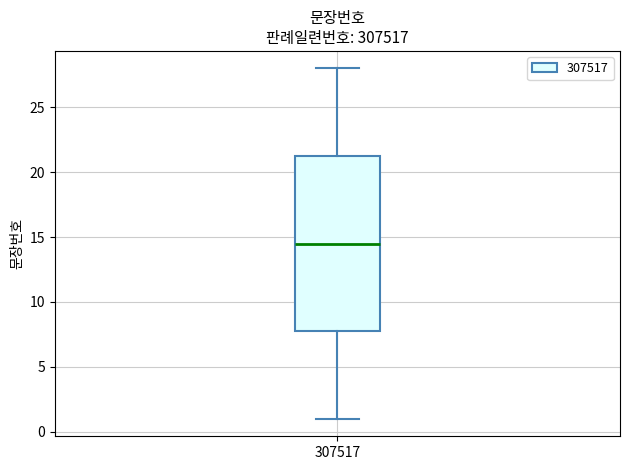

Read this box plot against the y-axis: the position of the median line, the range covered by the box, and the ends of both whiskers. The values are not printed on the chart, so give them approximately, as read against the axis.

median 14.5, box 8.0 to 21.5, whiskers 1.0 to 28.0